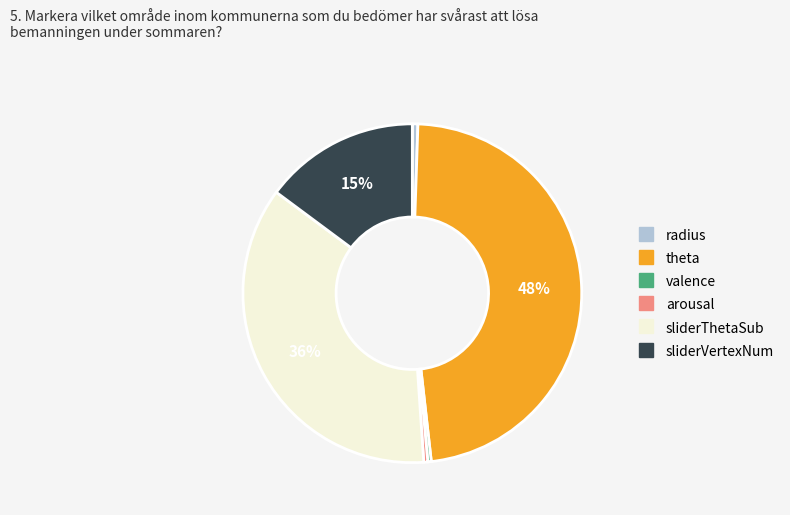

To the nearest percent, what is the average slice percentage?

17%